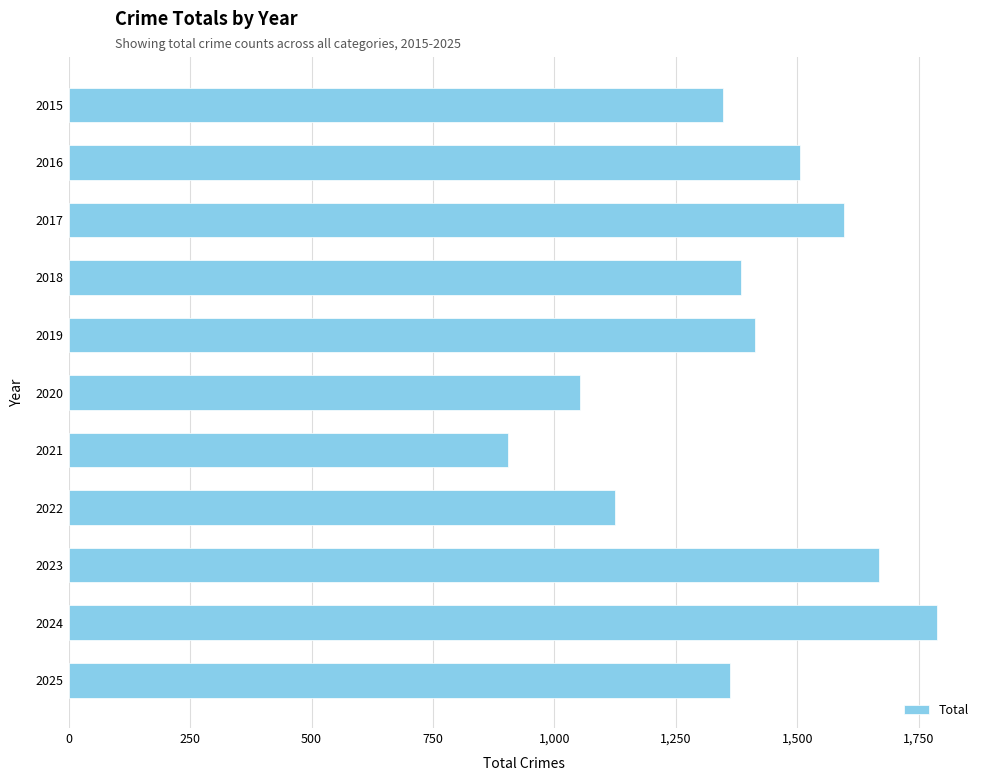

What is the approximate value at 2022, to the nearest 50?

1100